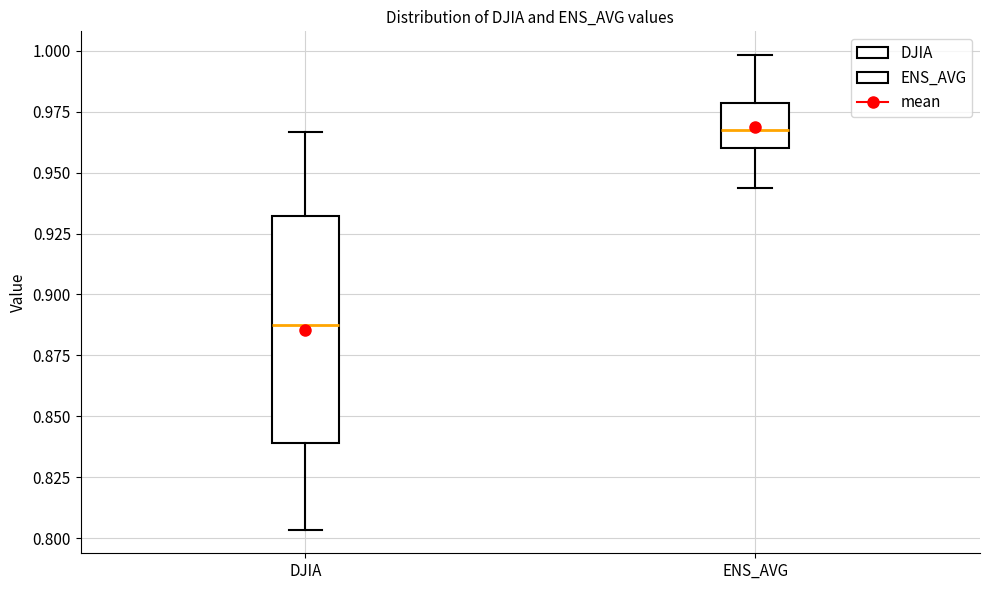

Which box is the tallest, from its lower edge to its upper edge?

DJIA